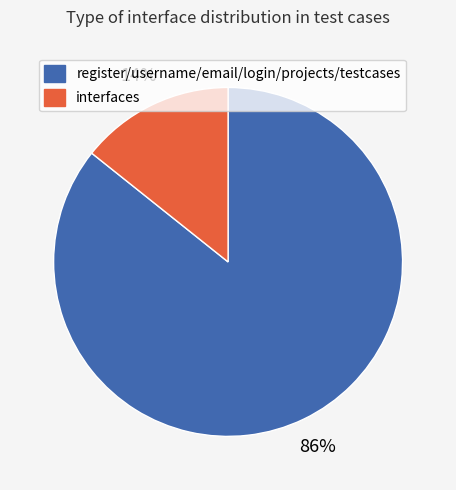

Is there a majority slice in this chart?

Yes